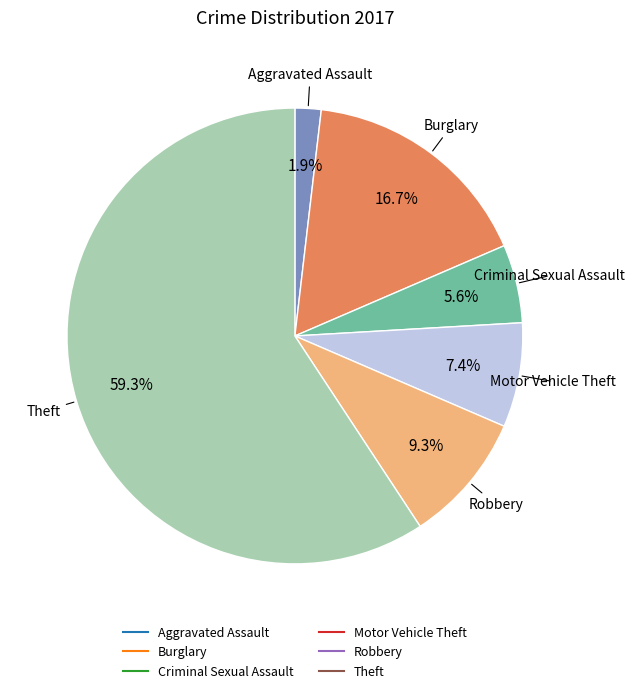

Is there any slice that represents more than half of the pie?

Yes